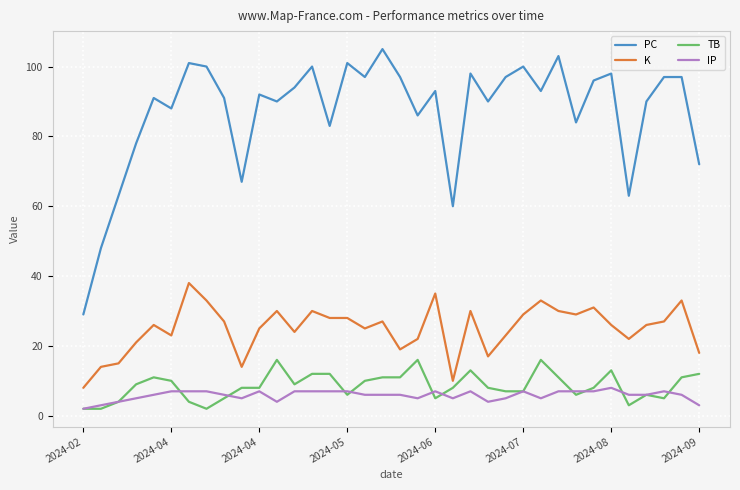

Which series has the largest range (max minus min)?

PC